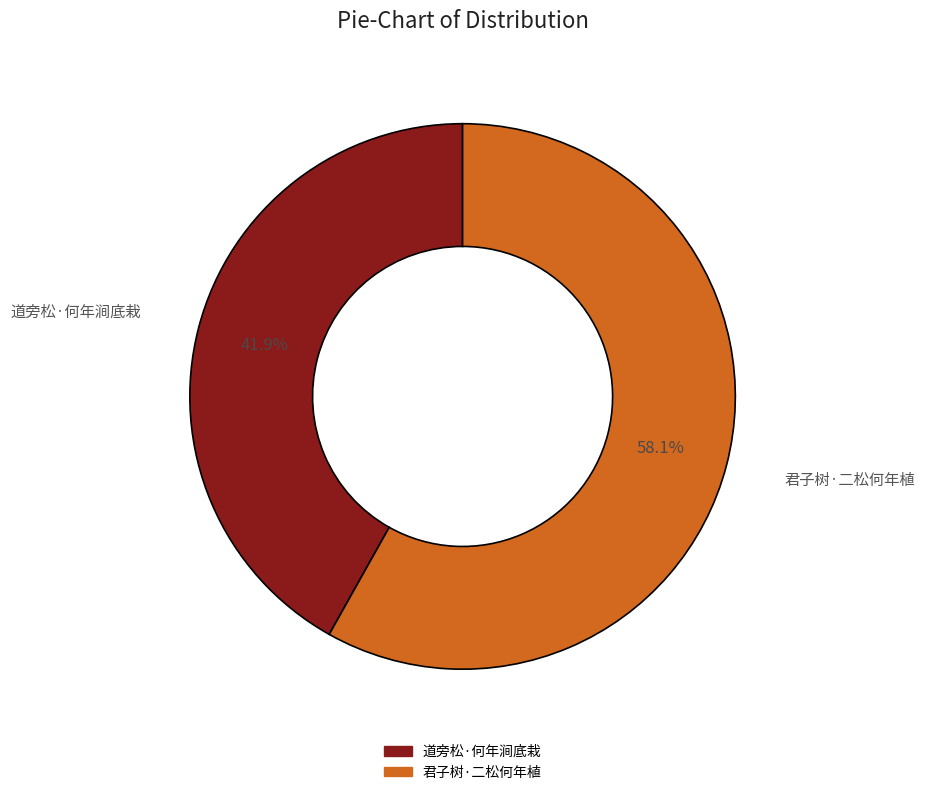

Is there a majority slice in this chart?

Yes